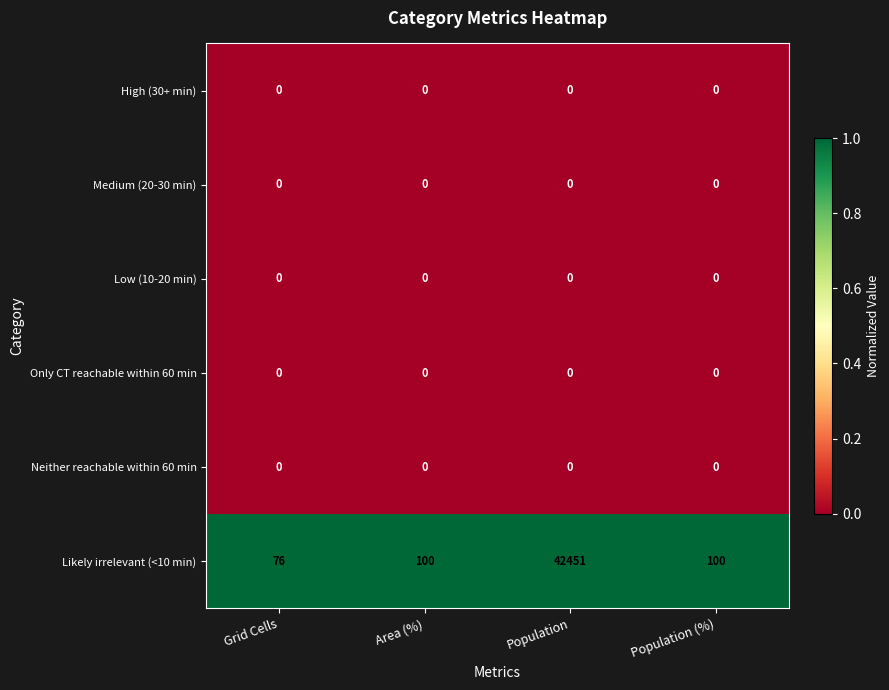

At which category is the sum across all series the highest?

Population